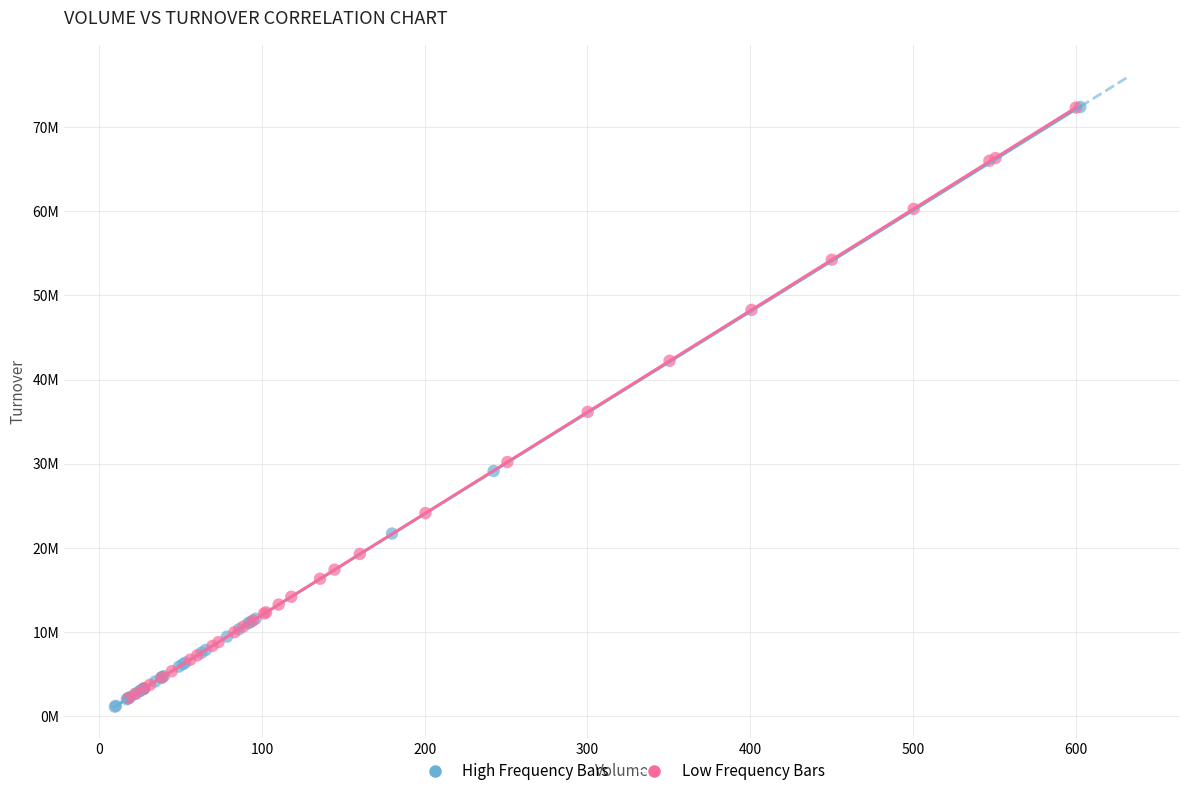

What are all the series names shown in the legend?

High Frequency Bars, Low Frequency Bars